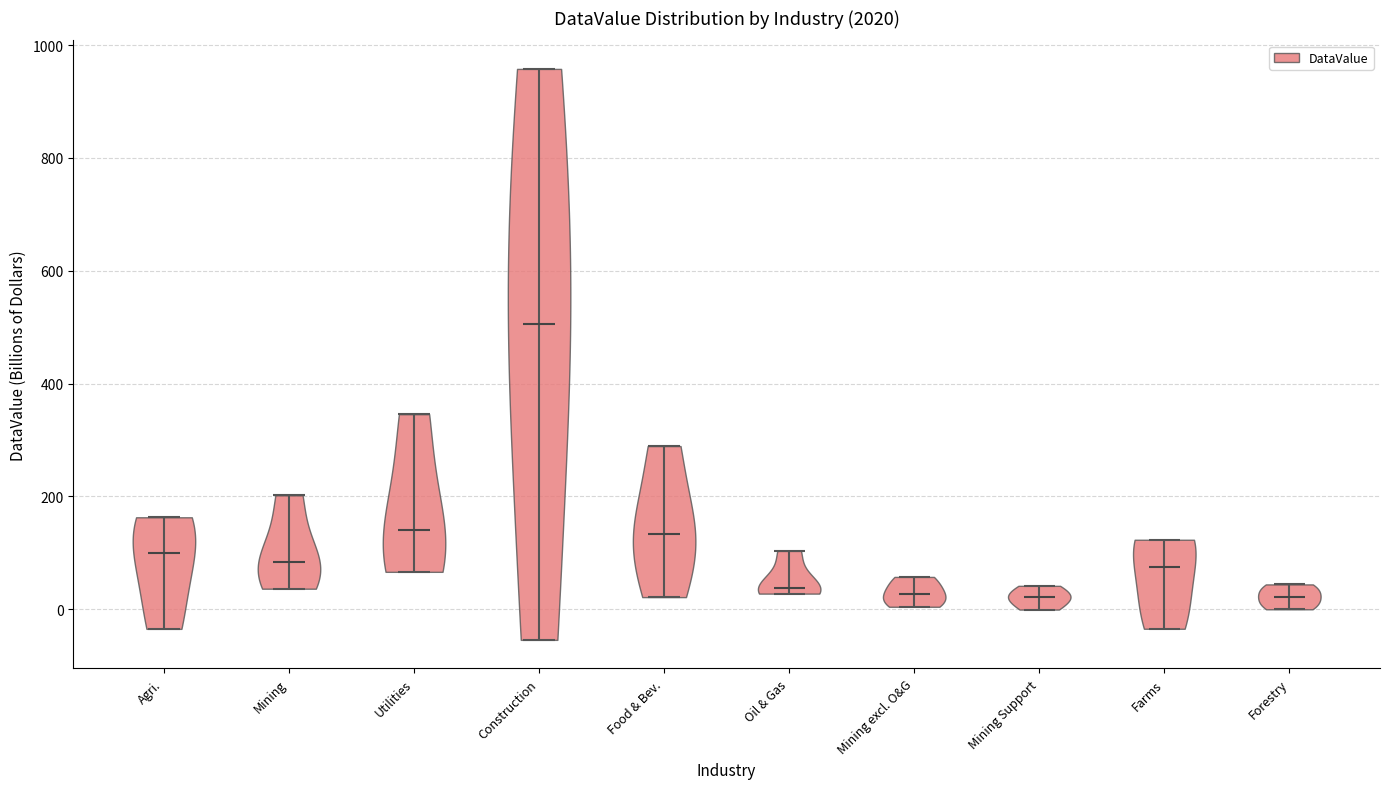

Reading left to right, read every violin against the y-axis: where its median line is, and the lowest and highest points it reaches. The values are not printed on the chart, so give them approximately, as read against the axis.

Agri.: median line 100, lowest point -40, highest point 160
Mining: median line 80, lowest point 40, highest point 200
Utilities: median line 140, lowest point 60, highest point 340
Construction: median line 500, lowest point -60, highest point 960
Food & Bev.: median line 140, lowest point 20, highest point 280
Oil & Gas: median line 40, lowest point 20, highest point 100
Mining excl. O&G: median line 20, lowest point 0, highest point 60
Mining Support: median line 20, lowest point 0, highest point 40
Farms: median line 80, lowest point -40, highest point 120
Forestry: median line 20, lowest point 0, highest point 40